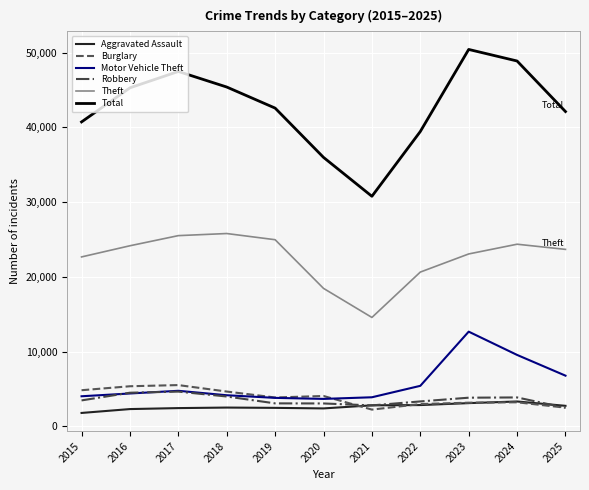

True or false: Robbery and Theft cross at least once.

False